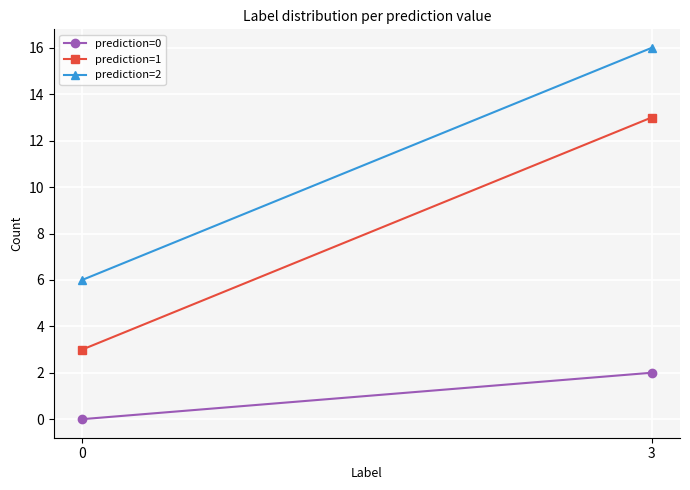

What is the value of the prediction=1 point at the 2nd from the left?

13